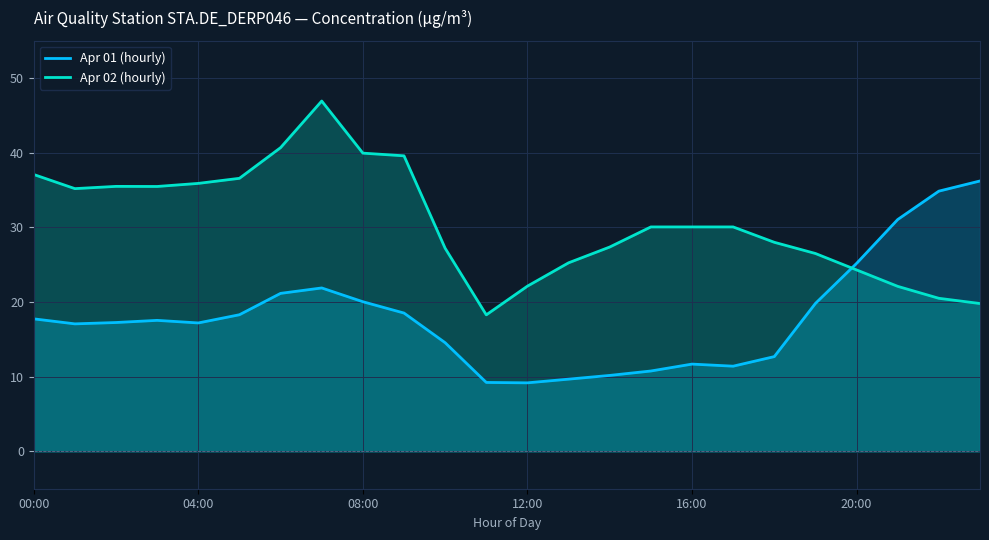

Where is Apr 01 (hourly) nearest to the value 22?

7